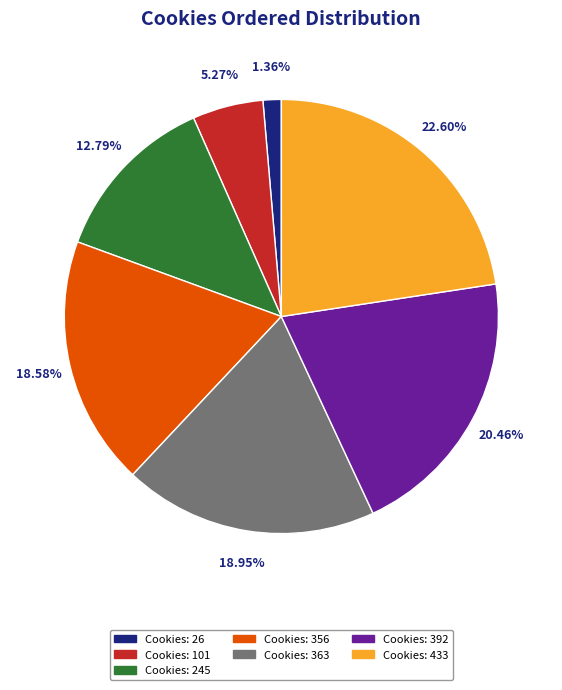

Is there any slice that represents more than half of the pie?

No